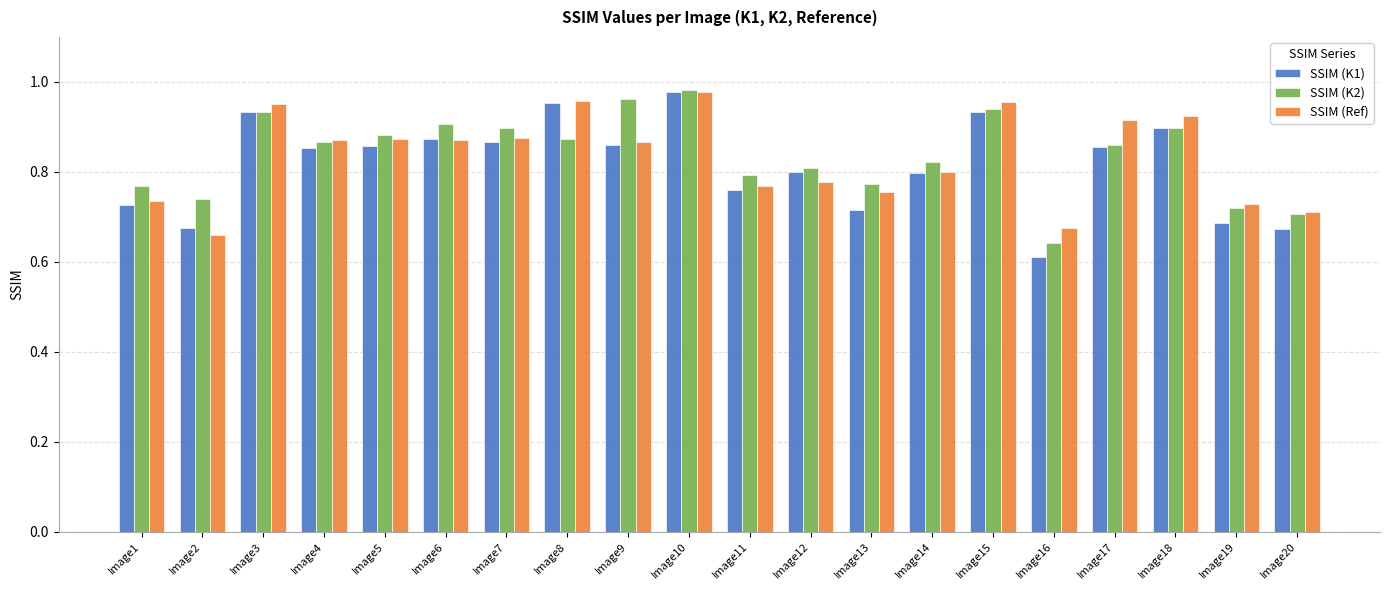

Which series has the largest range (max minus min)?

SSIM (K1)